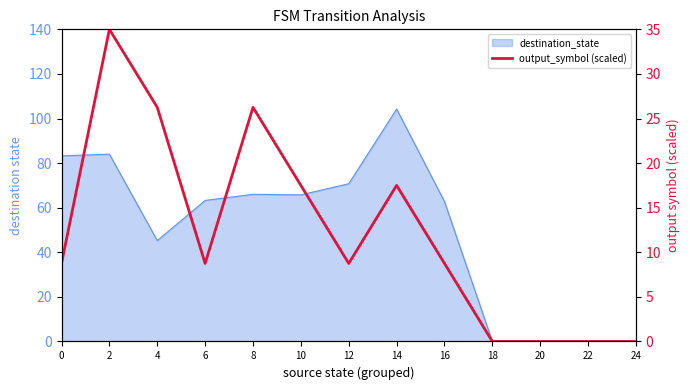

Where is the data nearest to the value 17?

10